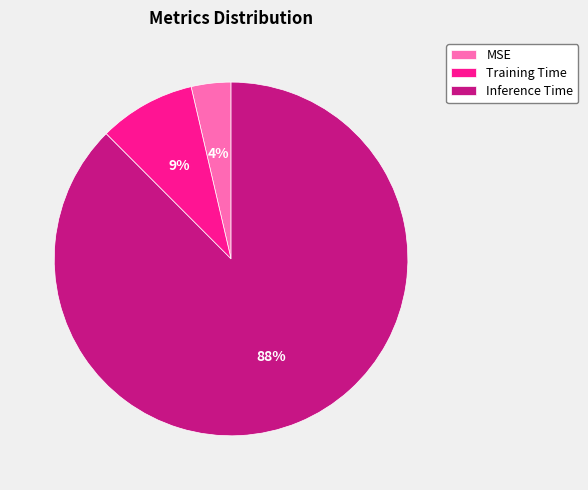

Is the sum of Training Time and Inference Time greater than half?

Yes